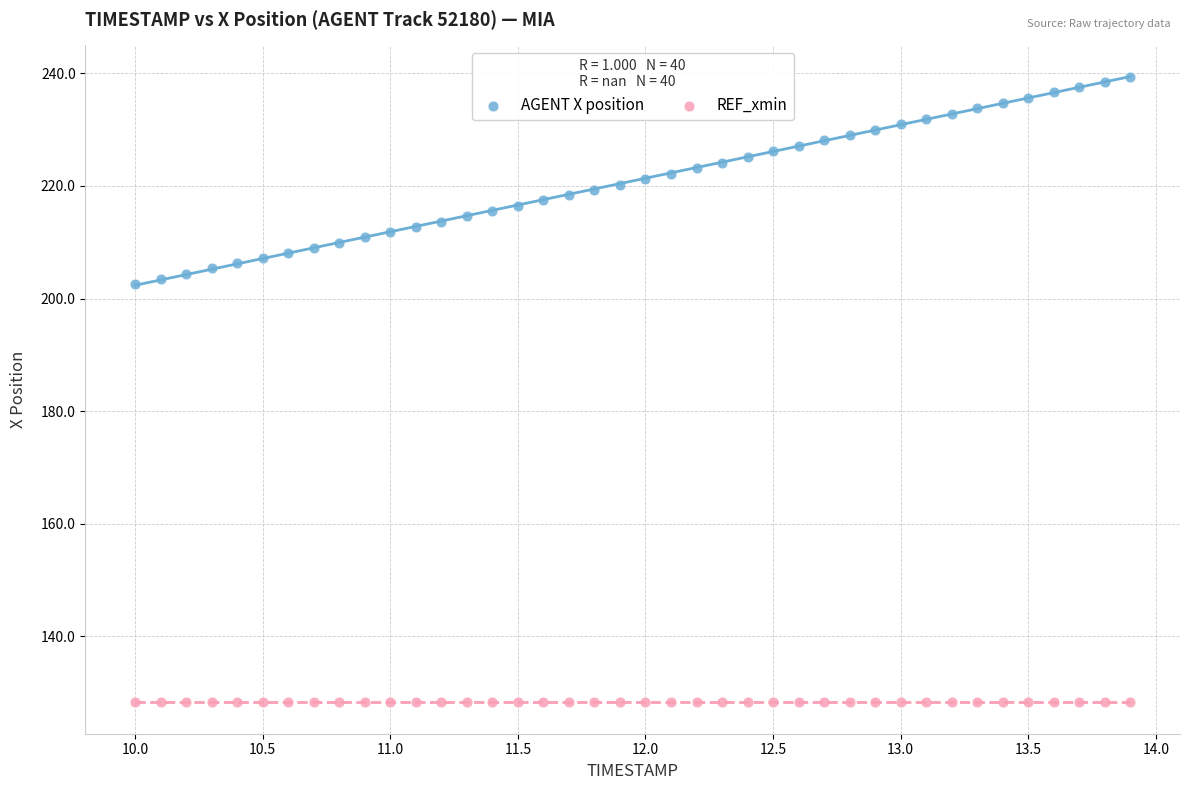

Which series contains the lowest Y value?

REF_xmin